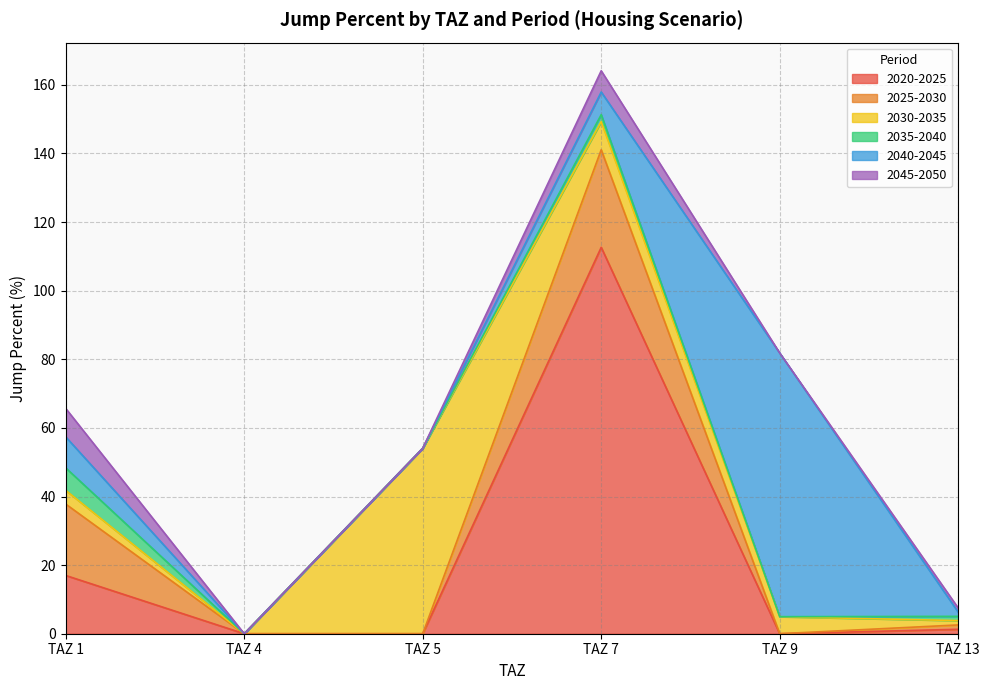

Which series has the largest range (max minus min)?

2020-2025